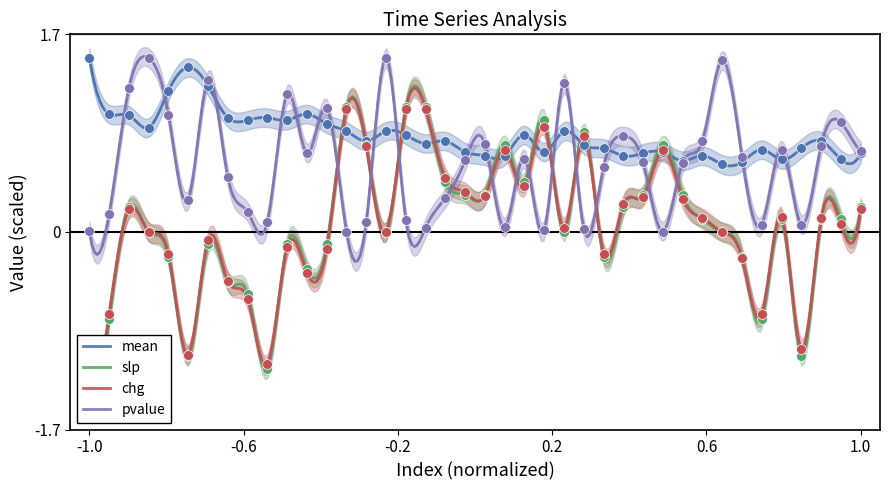

At how many categories does at least one series exceed 1?

16